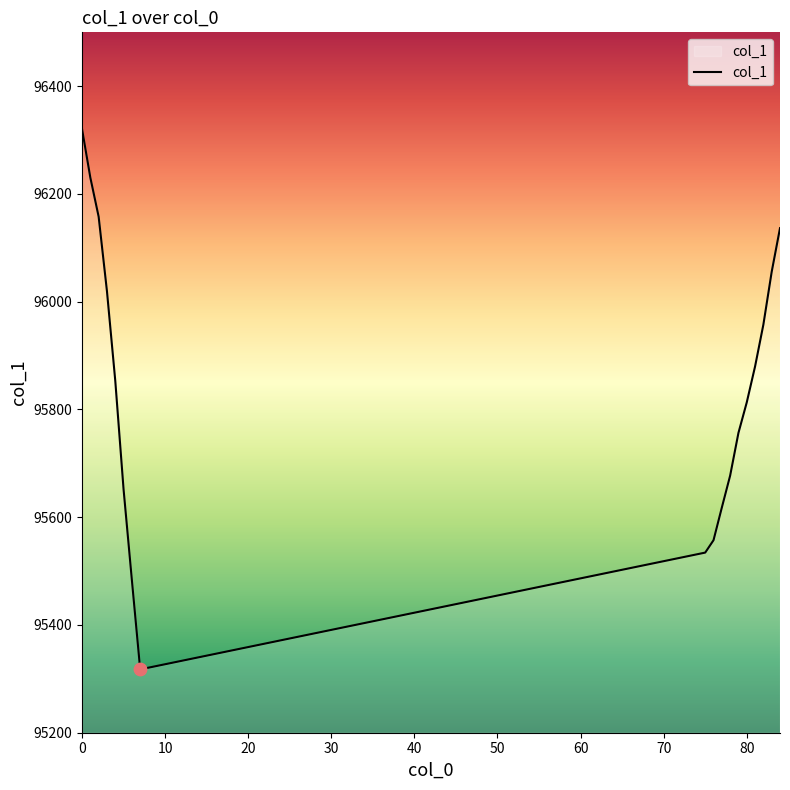

What is the greatest value displayed?

96320.6